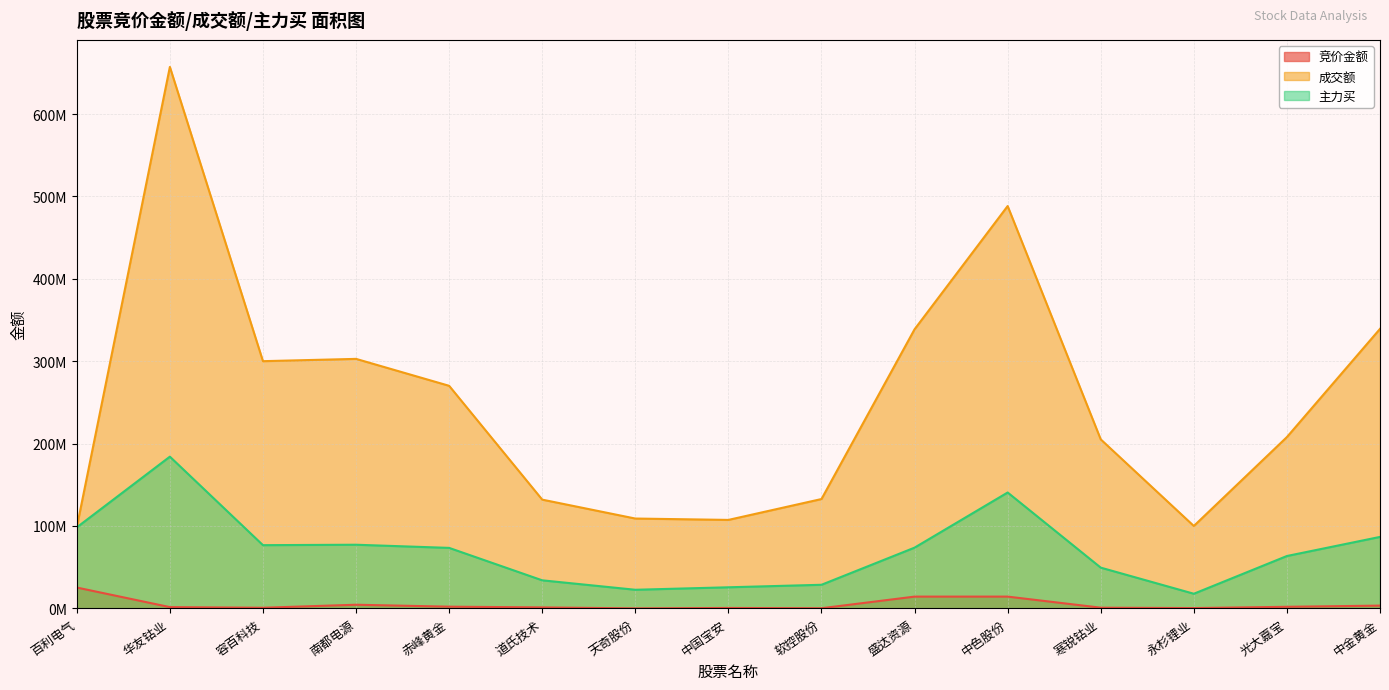

True or false: 竞价金额 and 主力买 intersect in this chart.

False